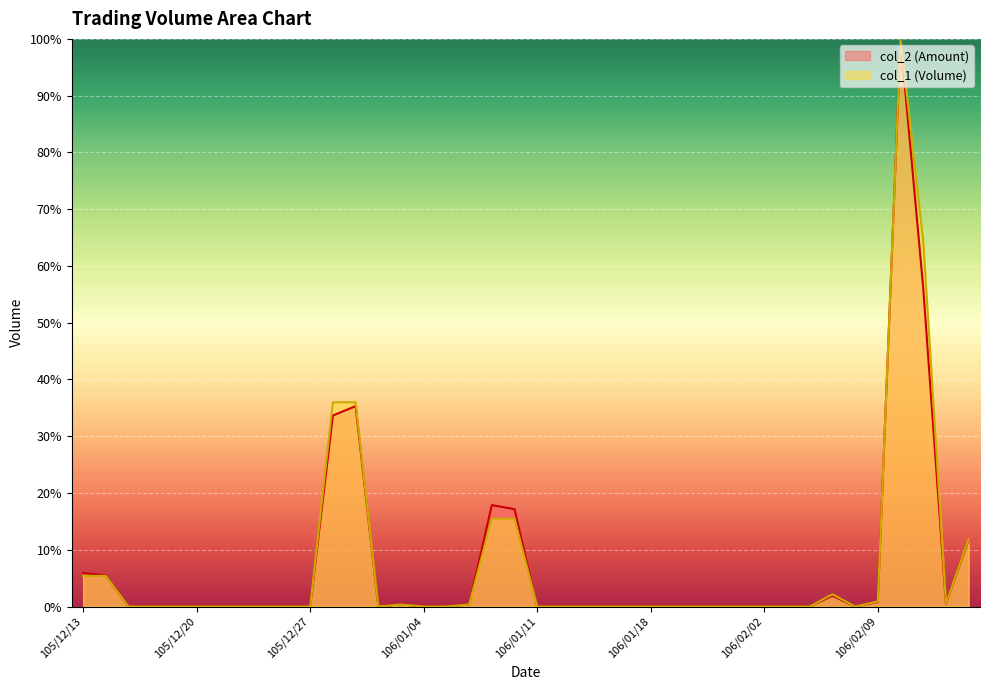

How many interior local valleys does the col_1 series have?

3